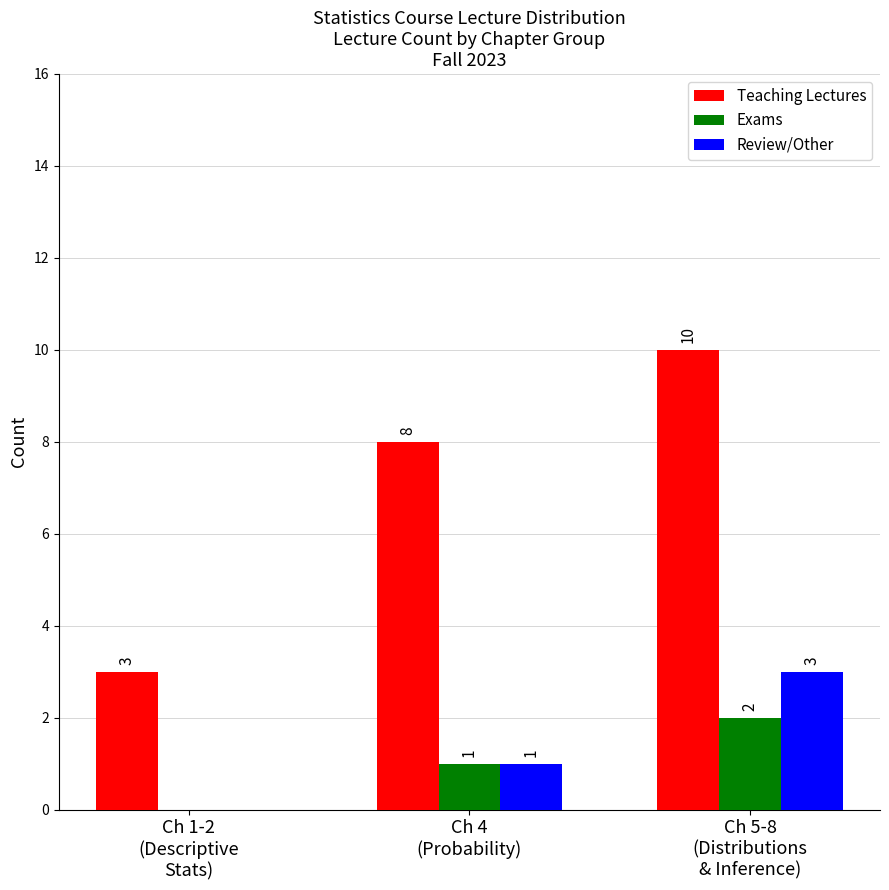

How many Teaching Lectures values are between 3 and 10?

3